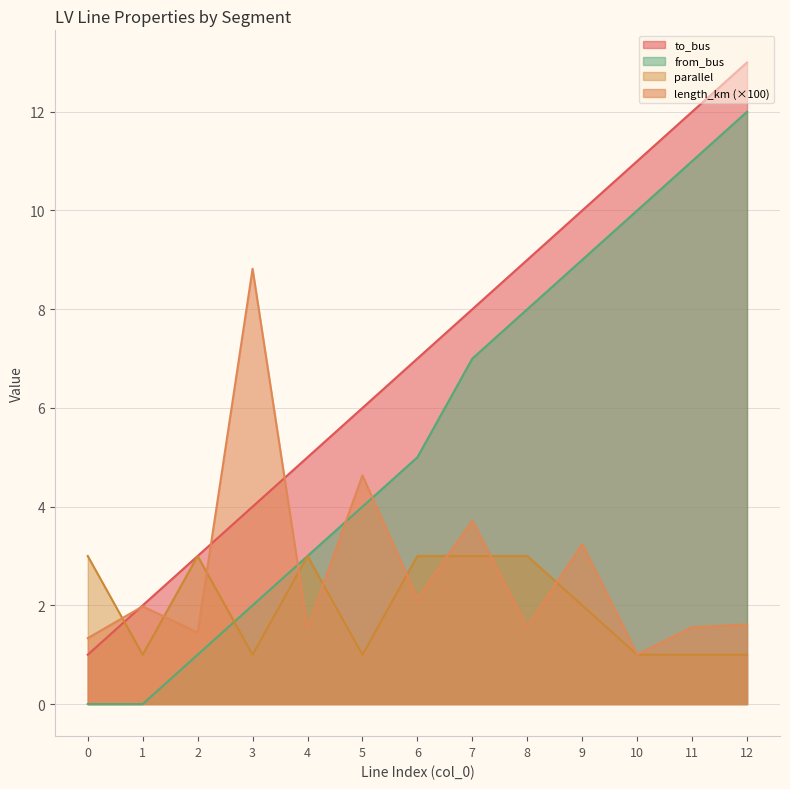

What is the minimum value for length_km?

1.0